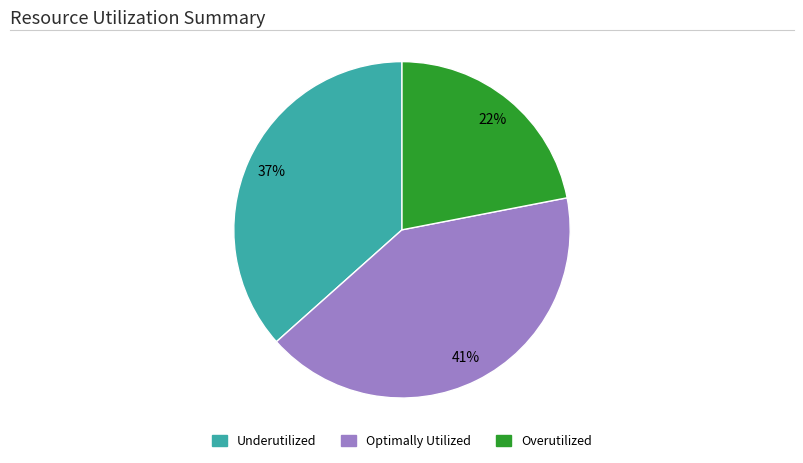

Which slice is the largest?

Optimally Utilized